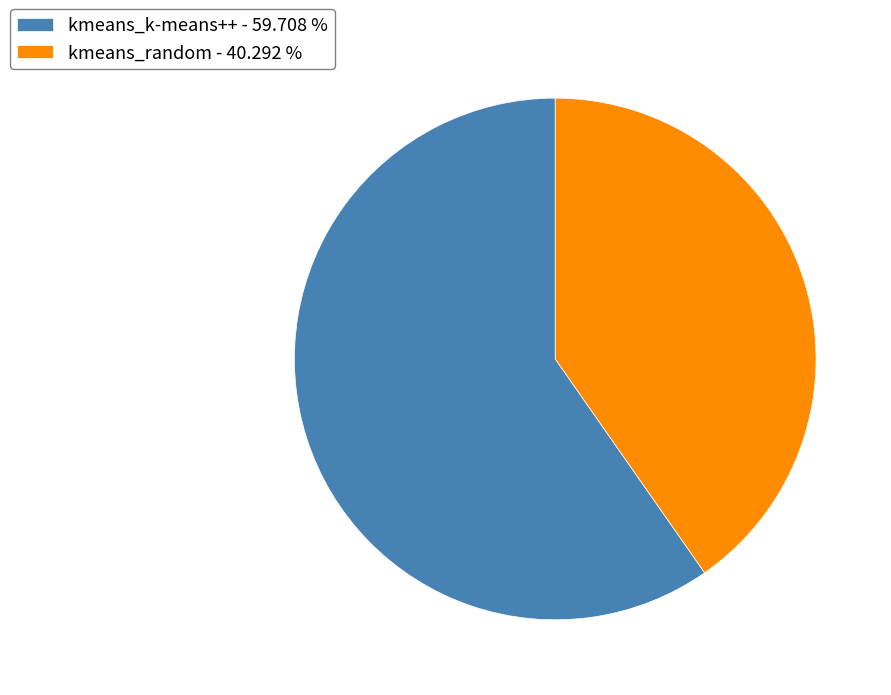

Combined, do kmeans_k-means++ - 59.708 % and kmeans_random - 40.292 % account for over 50%?

Yes